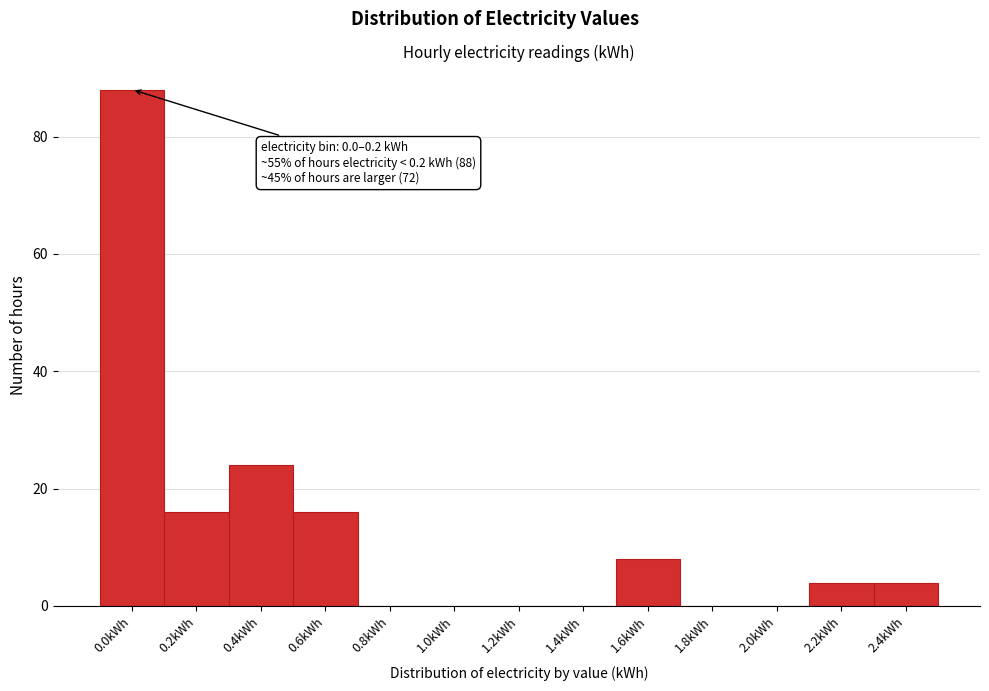

Reading right to left, what are all the values shown in this chart?

2.4kWh=4	2.2kWh=4	2.0kWh=0	1.8kWh=0	1.6kWh=8	1.4kWh=0	1.2kWh=0	1.0kWh=0	0.8kWh=0	0.6kWh=16	0.4kWh=24	0.2kWh=16	0.0kWh=88